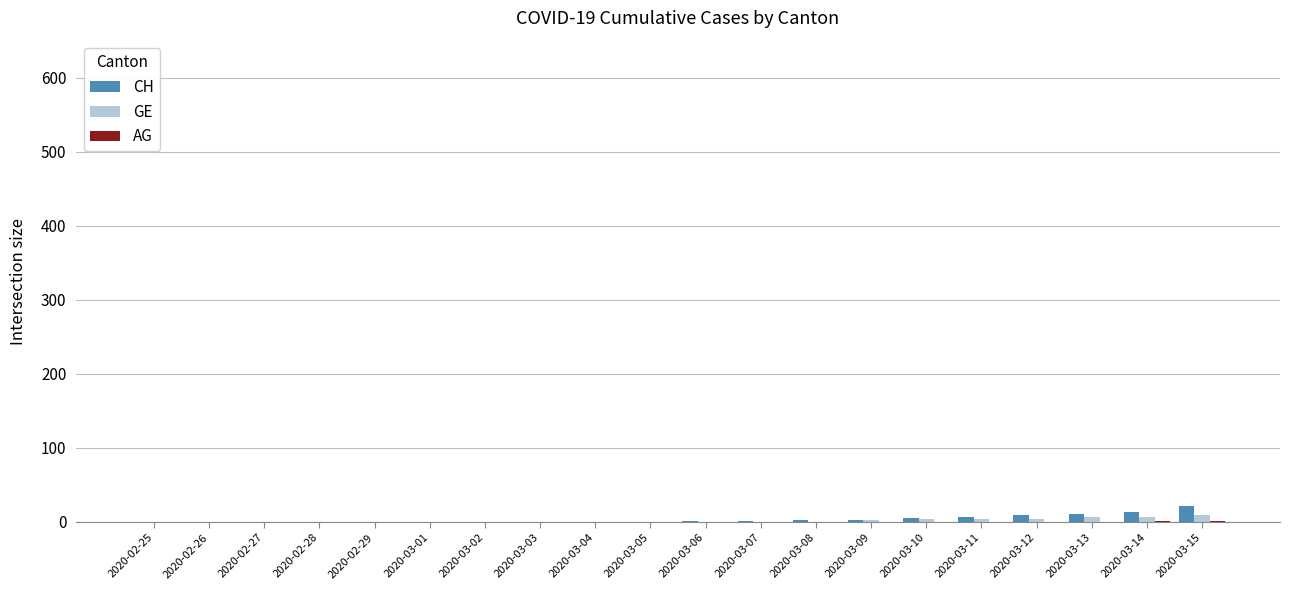

True or false: GE has a value of 0 at 2020-02-28.

True